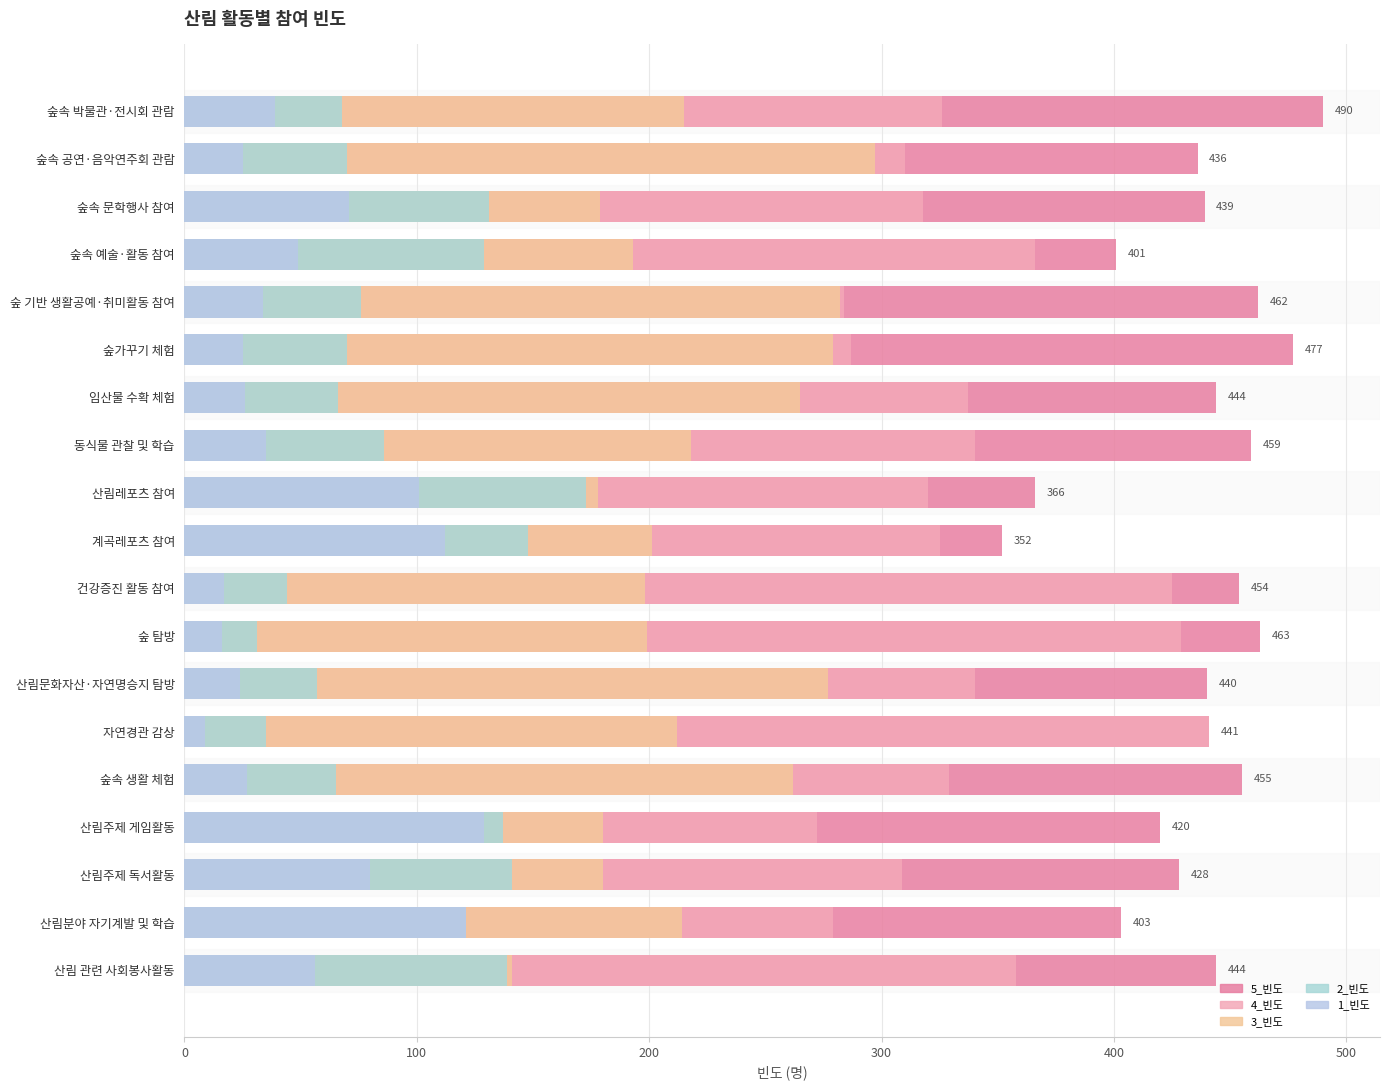

At how many categories does at least one series exceed 46?

19